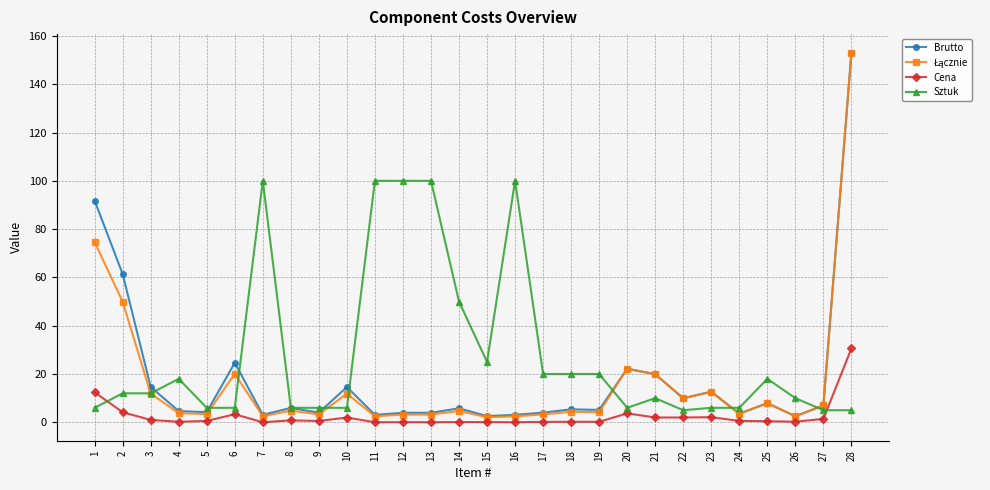

Between 1 and 20, which series saw the biggest shift?

Brutto